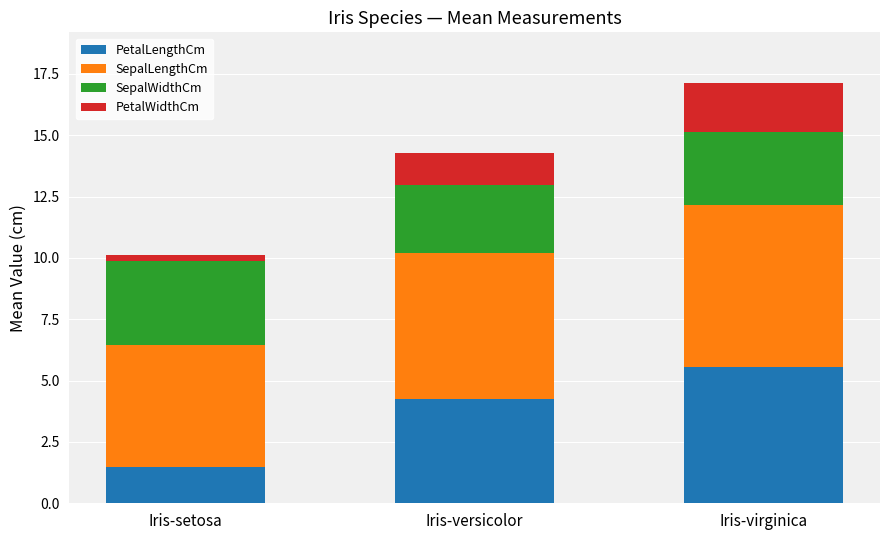

What are all the series names shown in the legend?

PetalLengthCm, SepalLengthCm, SepalWidthCm, PetalWidthCm